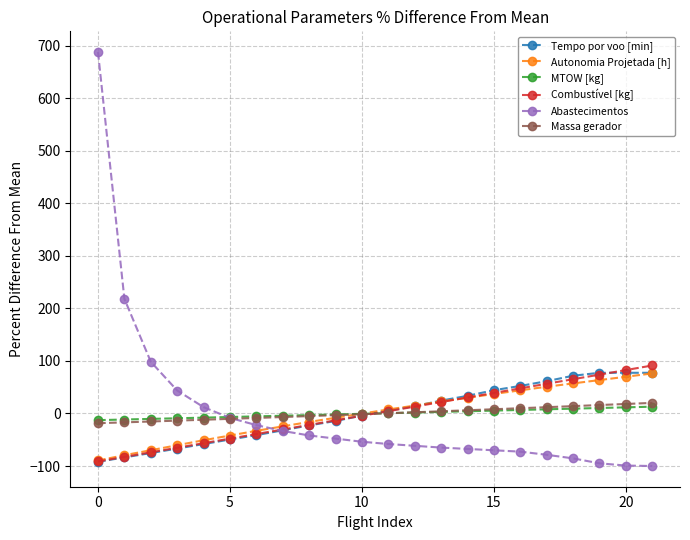

Which series has the largest range (max minus min)?

Abastecimentos